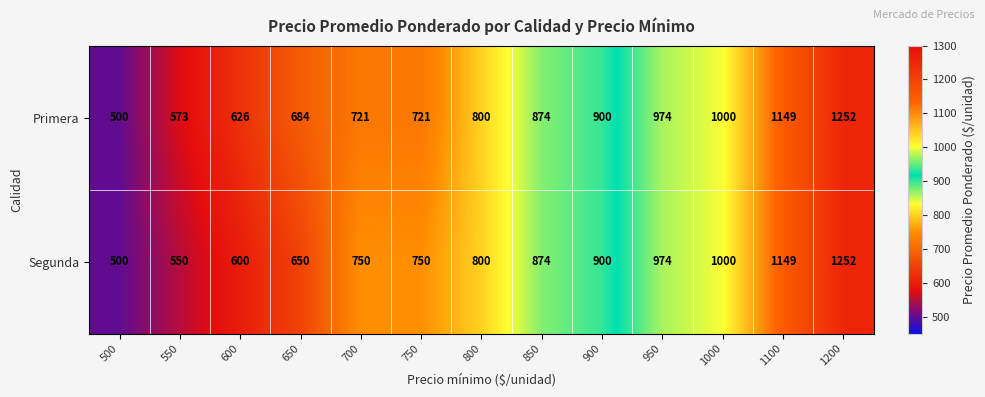

Is it true that Segunda equals 191 at 550?

False